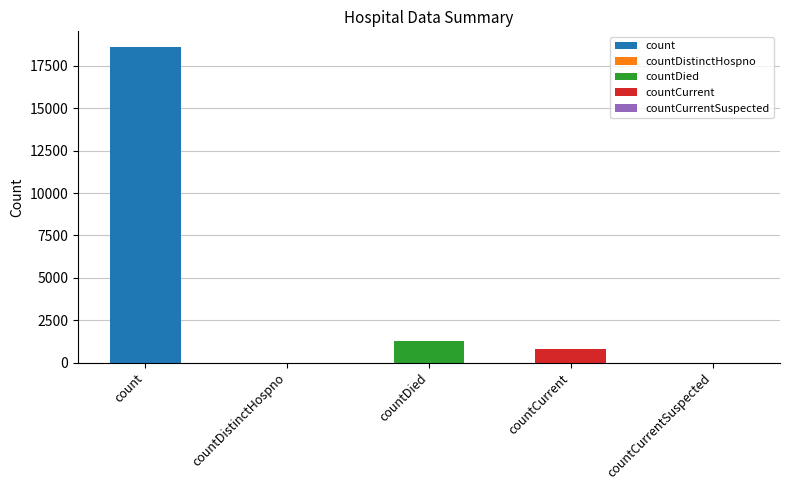

True or false: the data shows -9572 at countDistinctHospno.

False